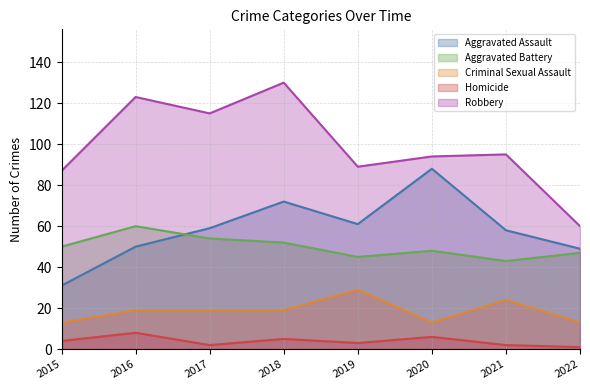

What is the difference between the maximum and minimum values in the Homicide series?

7